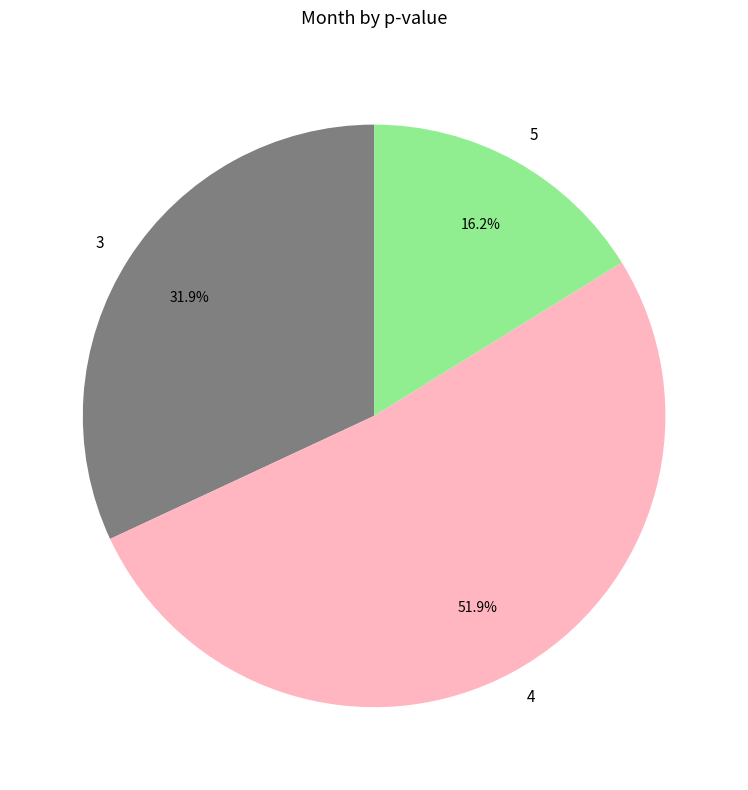

Does any single category account for the majority?

Yes